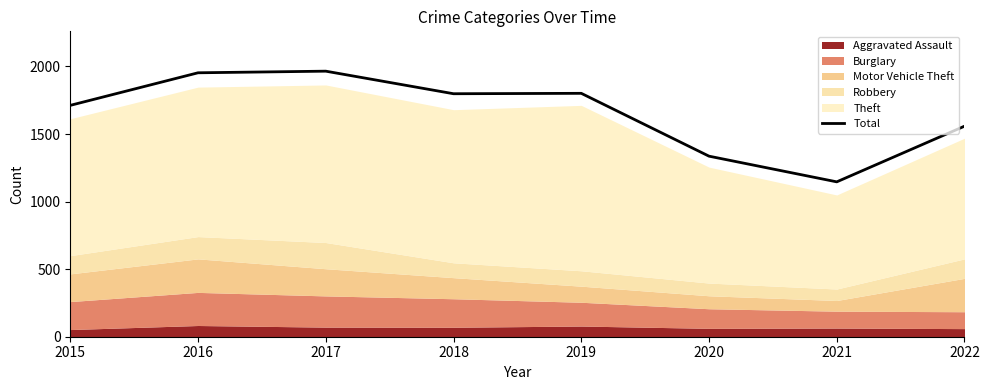

What is the minimum value shown in the chart?

1146